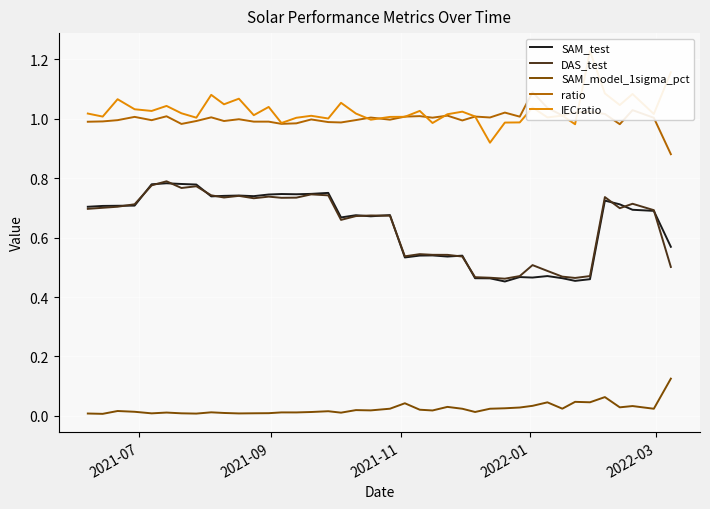

Reading left to right, what are all the values shown in this chart?

SAM_test: 0.7	0.7	0.7	0.7	0.8	0.8	0.8	0.8	0.7	0.7	0.7	0.7	0.7	0.7	0.7	0.7	0.8	0.7	0.7	0.7	0.7	0.5	0.5	0.5	0.5	0.5	0.5	0.5	0.5	0.5	0.5	0.5	0.5	0.5	0.5	0.7	0.7	0.7	0.7	0.6
DAS_test: 0.7	0.7	0.7	0.7	0.8	0.8	0.8	0.8	0.7	0.7	0.7	0.7	0.7	0.7	0.7	0.7	0.7	0.7	0.7	0.7	0.7	0.5	0.5	0.5	0.5	0.5	0.5	0.5	0.5	0.5	0.5	0.5	0.5	0.5	0.5	0.7	0.7	0.7	0.7	0.5
SAM_model_1sigma_pct: 0.0	0.0	0.0	0.0	0.0	0.0	0.0	0.0	0.0	0.0	0.0	0.0	0.0	0.0	0.0	0.0	0.0	0.0	0.0	0.0	0.0	0.0	0.0	0.0	0.0	0.0	0.0	0.0	0.0	0.0	0.0	0.0	0.0	0.0	0.0	0.1	0.0	0.0	0.0	0.1
ratio: 1.0	1.0	1.0	1.0	1.0	1.0	1.0	1.0	1.0	1.0	1.0	1.0	1.0	1.0	1.0	1.0	1.0	1.0	1.0	1.0	1.0	1.0	1.0	1.0	1.0	1.0	1.0	1.0	1.0	1.0	1.1	1.0	1.0	1.0	1.0	1.0	1.0	1.0	1.0	0.9
IECratio: 1.0	1.0	1.1	1.0	1.0	1.0	1.0	1.0	1.1	1.0	1.1	1.0	1.0	1.0	1.0	1.0	1.0	1.1	1.0	1.0	1.0	1.0	1.0	1.0	1.0	1.0	1.0	0.9	1.0	1.0	1.0	1.0	1.0	1.0	1.2	1.1	1.0	1.1	1.0	1.2